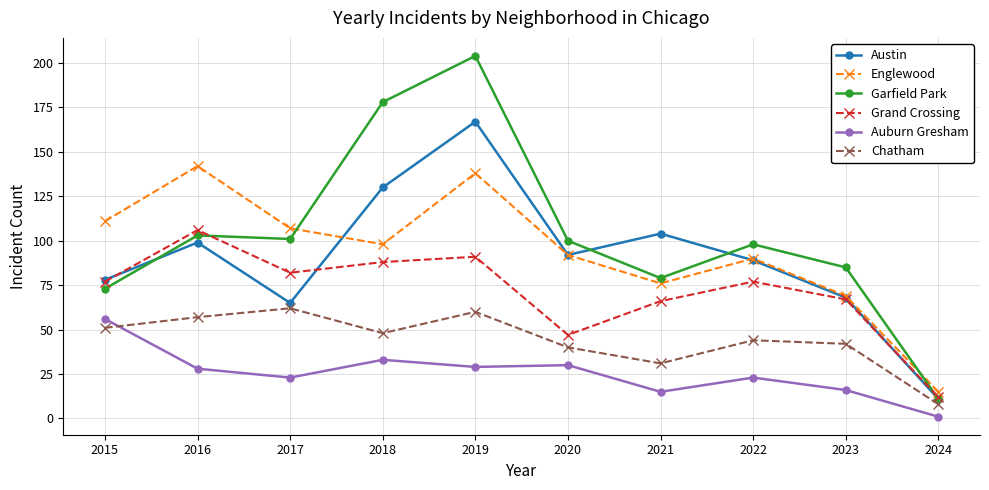

At which label does Chatham reach its peak?

2017